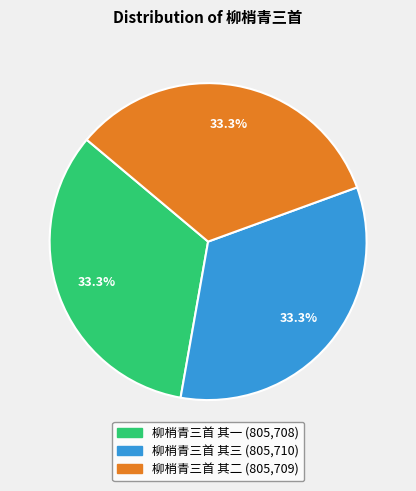

Does any single category account for the majority?

No